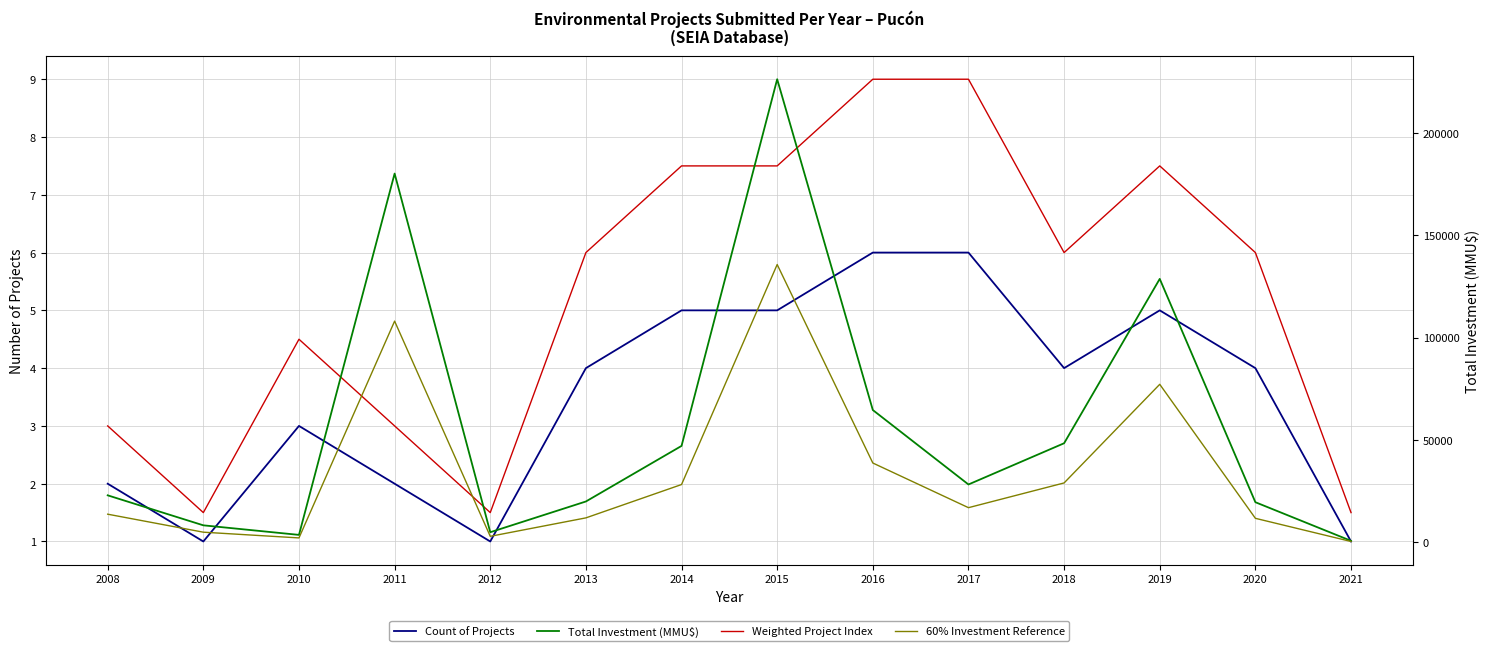

What is the difference between the second highest and second lowest values in the Weighted Project Index series?

7.5